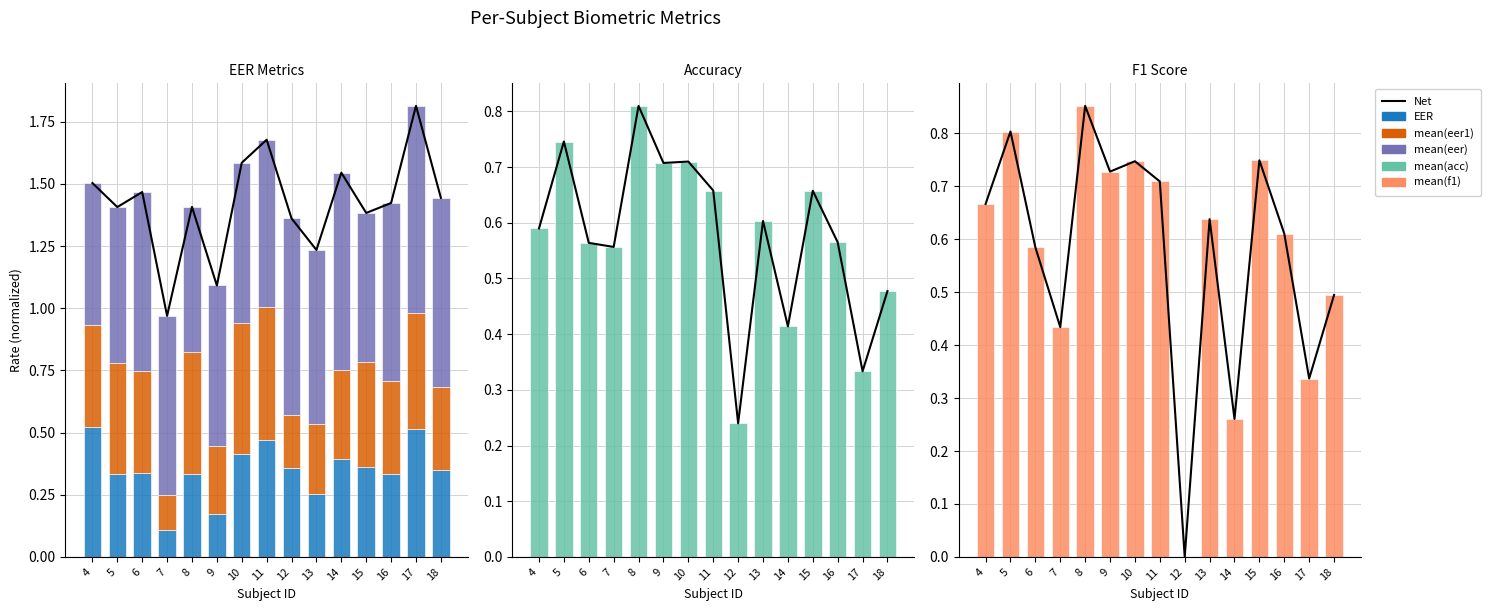

What is the total value across all series at 18?

2.9